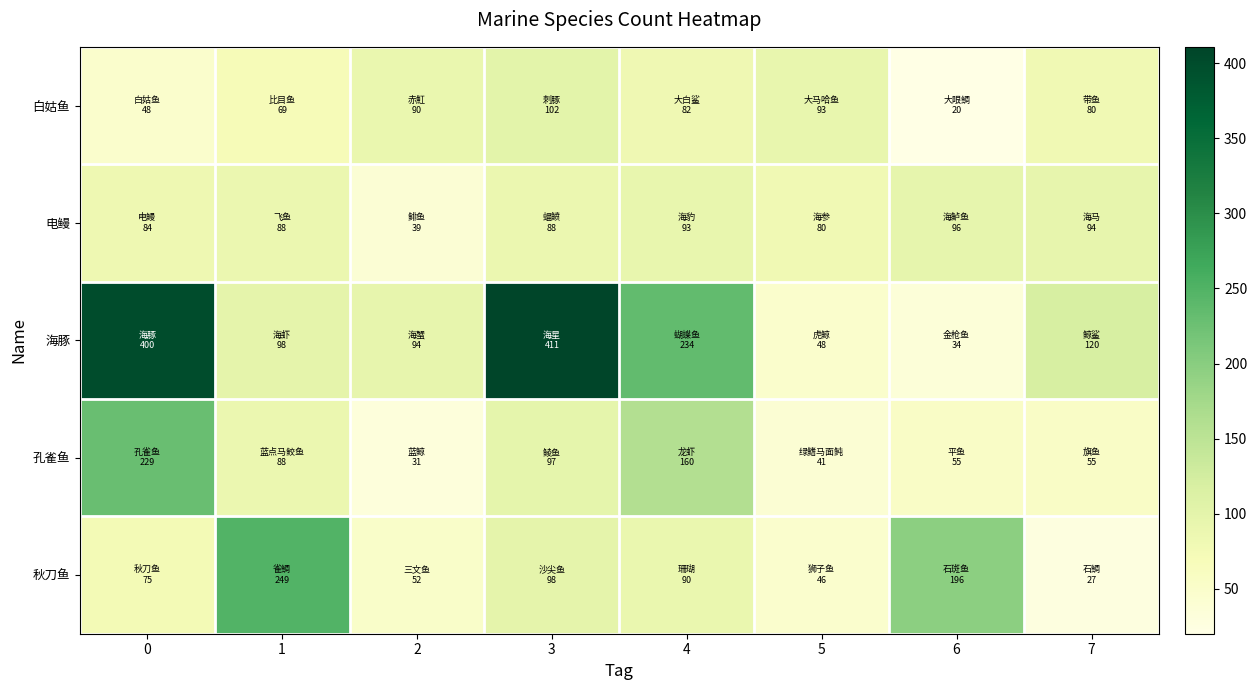

Which series has the widest spread of values?

海豚